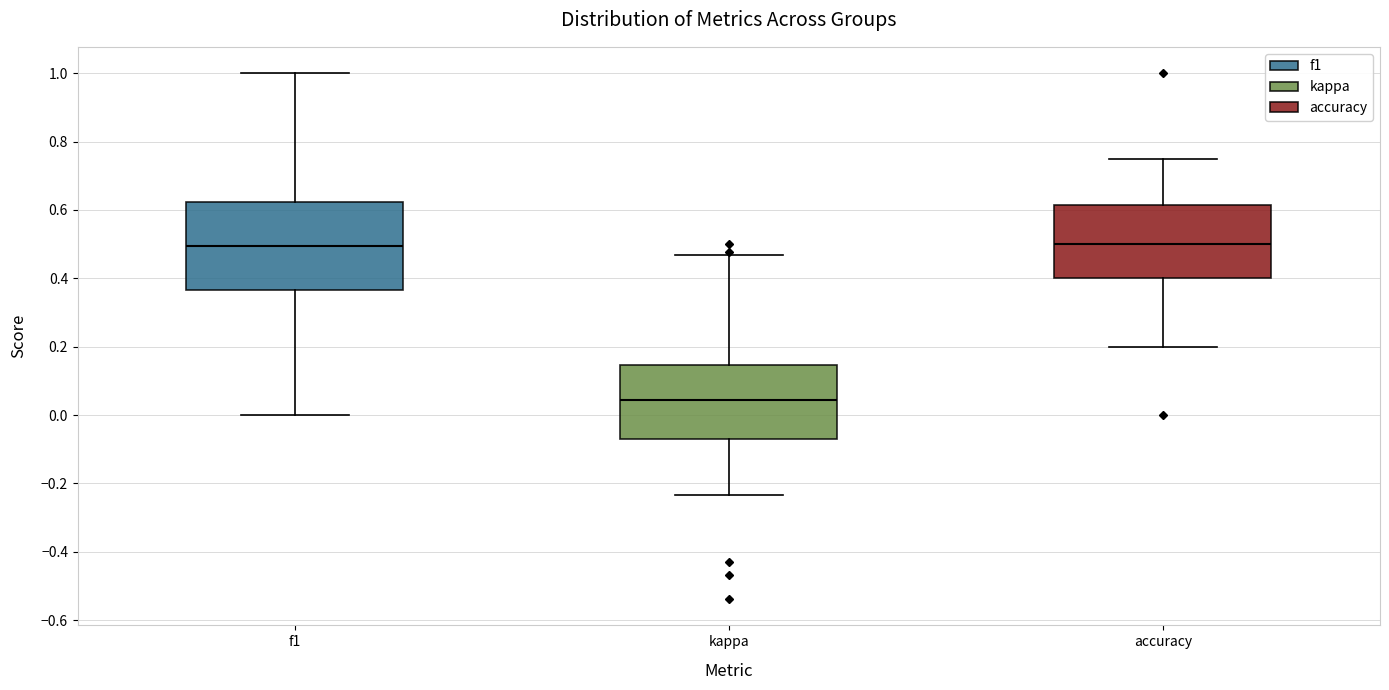

Where is the upper edge of the box for accuracy on the y-axis? The values are not printed on the chart, so give them approximately, as read against the axis.

0.62